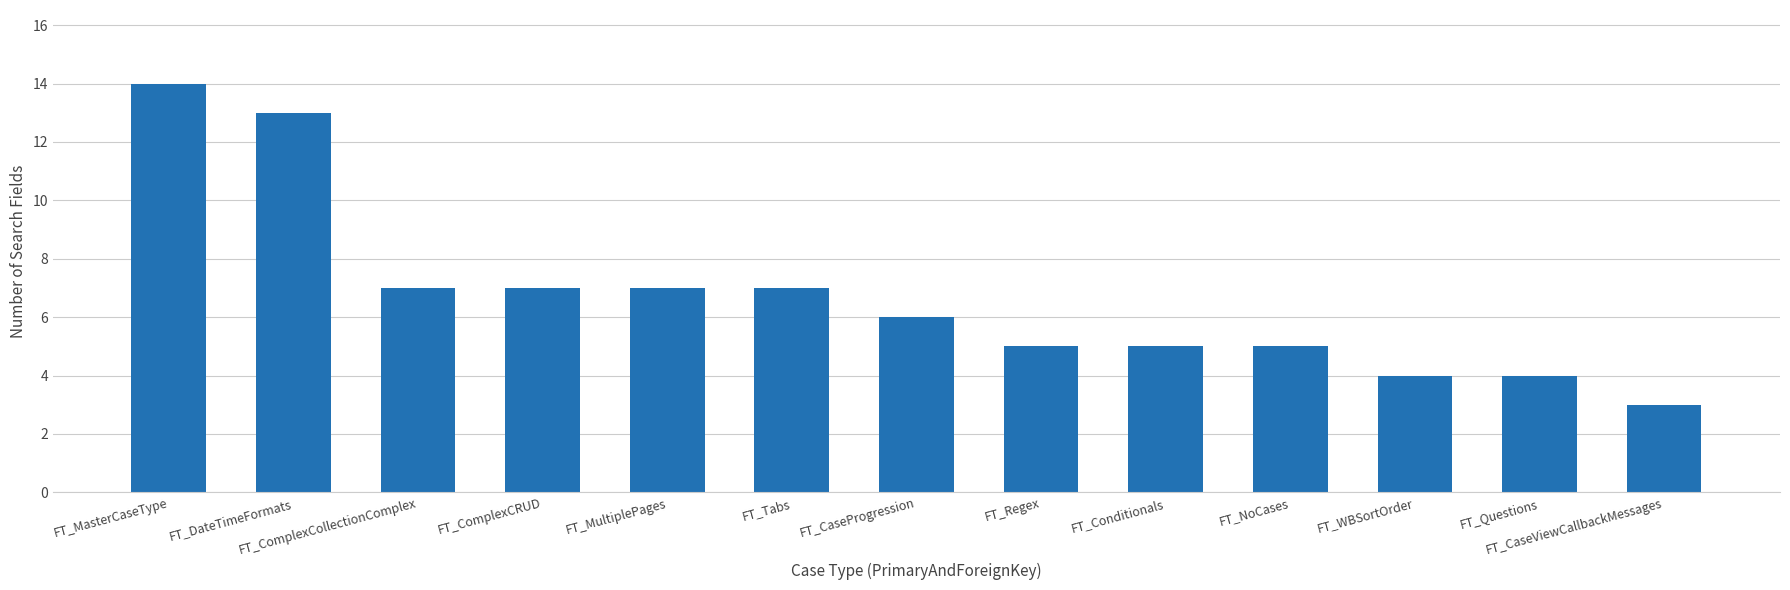

At which category does the chart reach its peak across all series?

FT_MasterCaseType